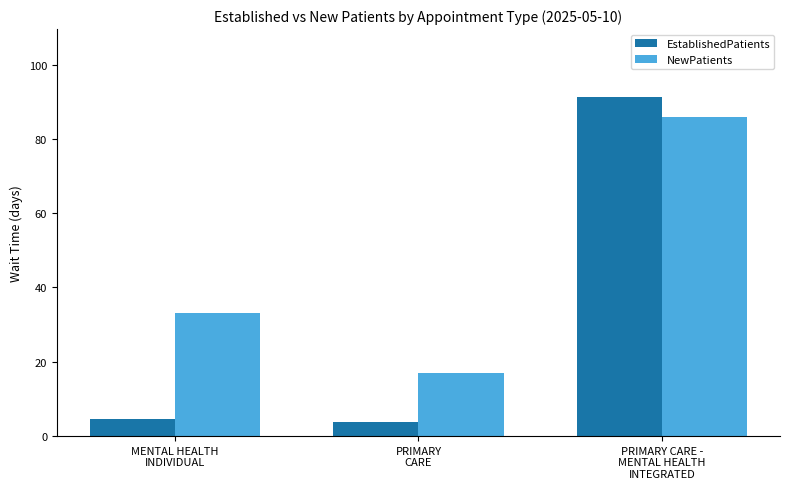

What are all the series names shown in the legend?

EstablishedPatients, NewPatients